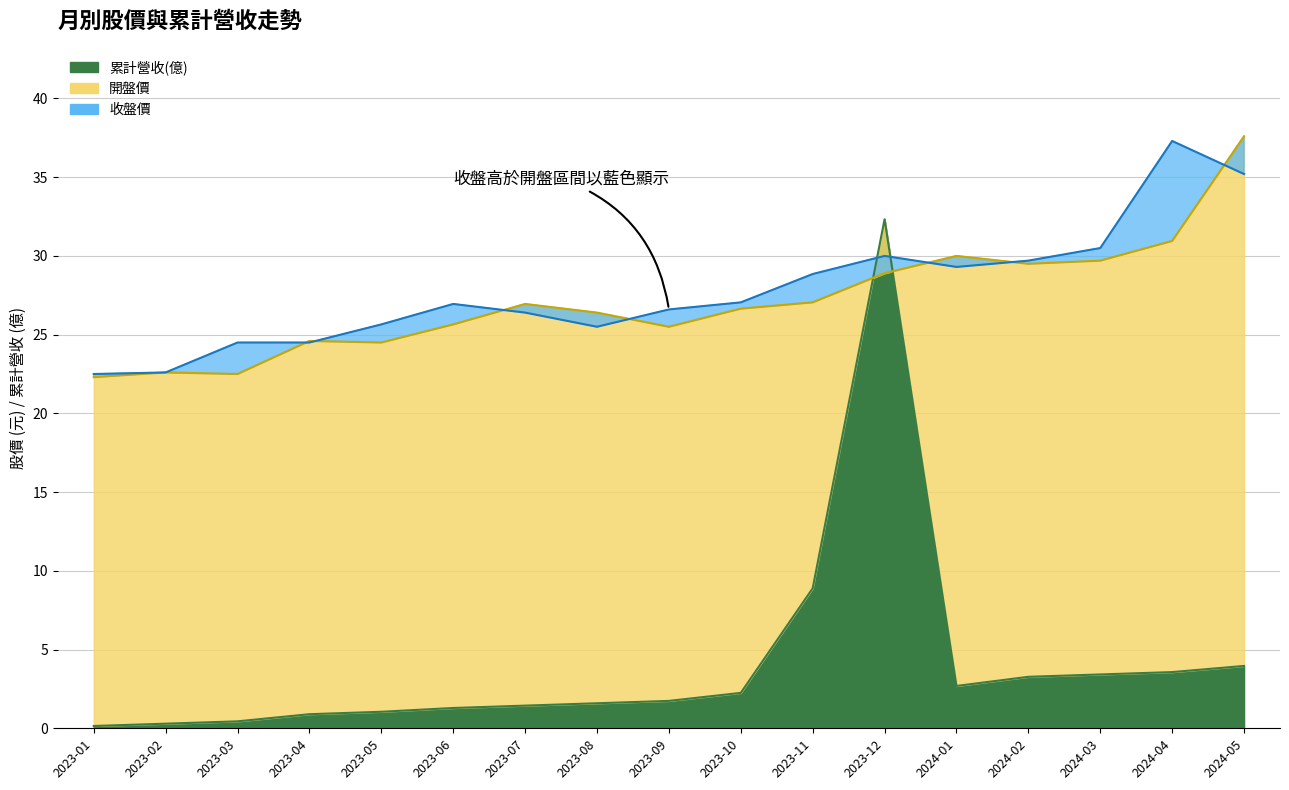

What is the difference between the 開盤價 values at 2023-07 and 2023-11?

0.1